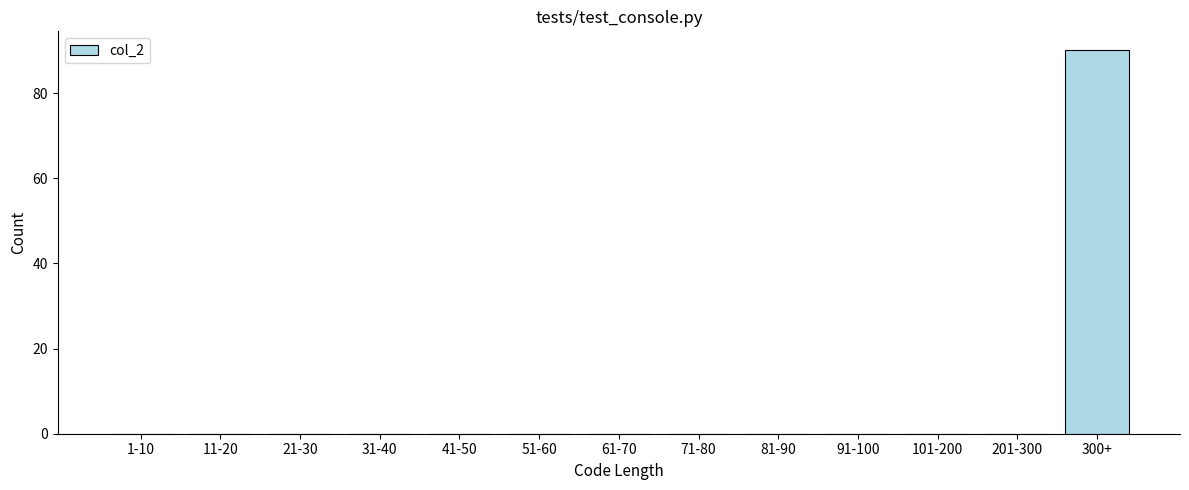

Reading left to right, extract all data points from this chart.

1-10=0	11-20=0	21-30=0	31-40=0	41-50=0	51-60=0	61-70=0	71-80=0	81-90=0	91-100=0	101-200=0	201-300=0	300+=90